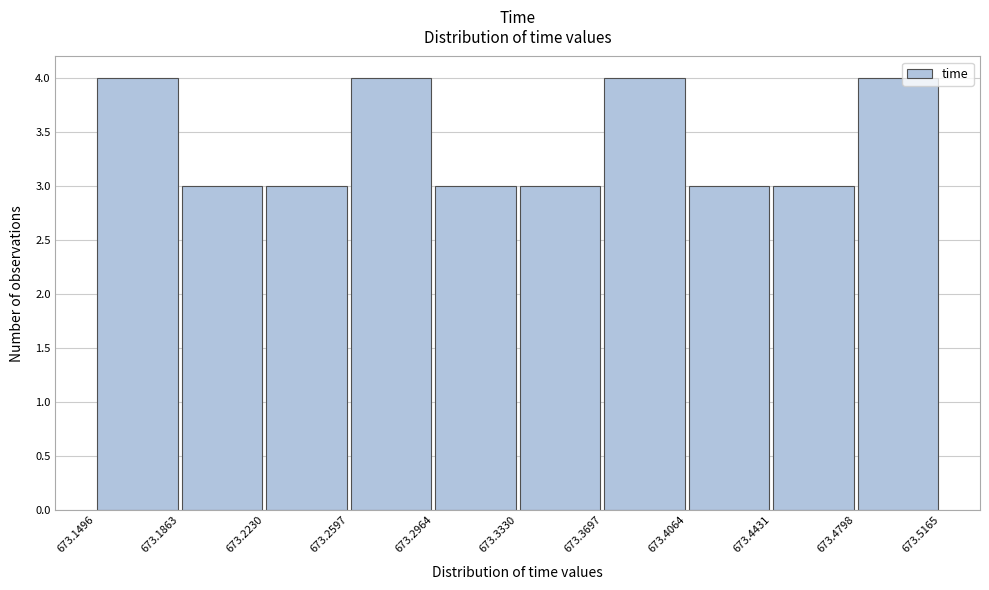

Reading left to right, transcribe this chart: for each bar, give the range it covers on the x-axis and its height. The values are not printed on the chart, so give them approximately, as read against the axis.

673.1496 to 673.1863: 4
673.1863 to 673.2230: 3
673.2230 to 673.2597: 3
673.2597 to 673.2964: 4
673.2964 to 673.3330: 3
673.3330 to 673.3697: 3
673.3697 to 673.4064: 4
673.4064 to 673.4431: 3
673.4431 to 673.4798: 3
673.4798 to 673.5165: 4